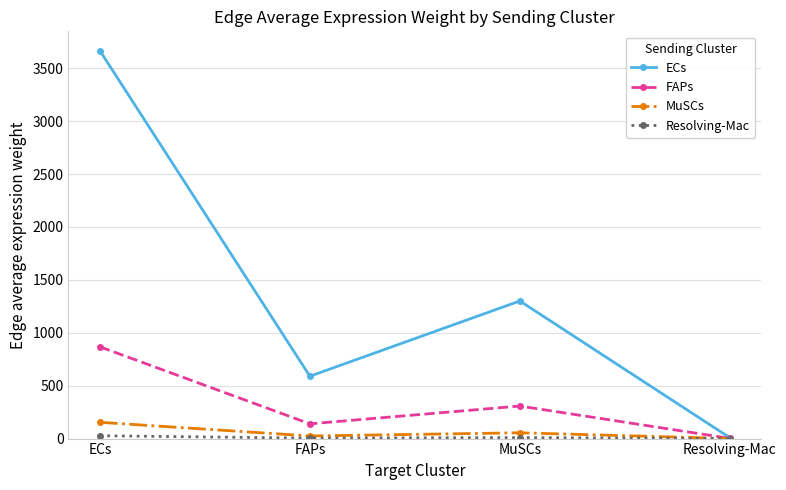

At which label does ECs first exceed 1300?

ECs